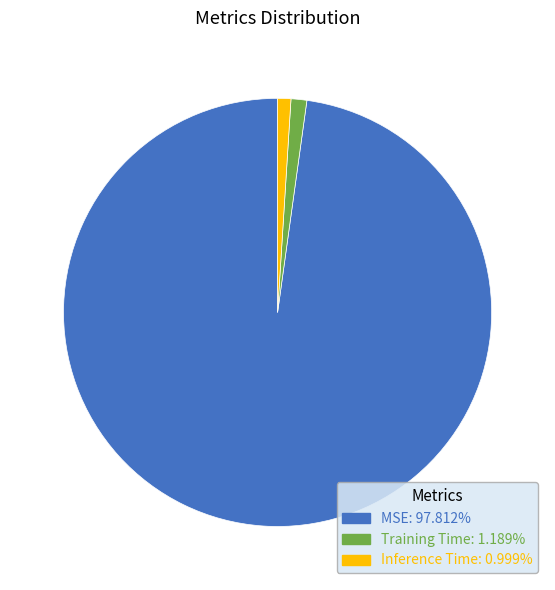

Which has a higher value, Inference Time or MSE?

MSE